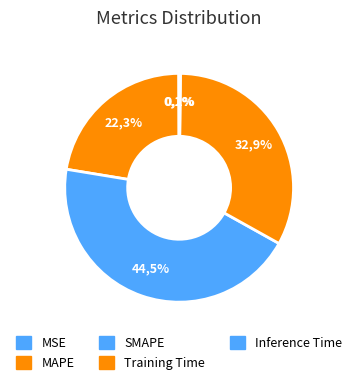

Combined, what portion of the pie is MSE and MAPE?

22.4%